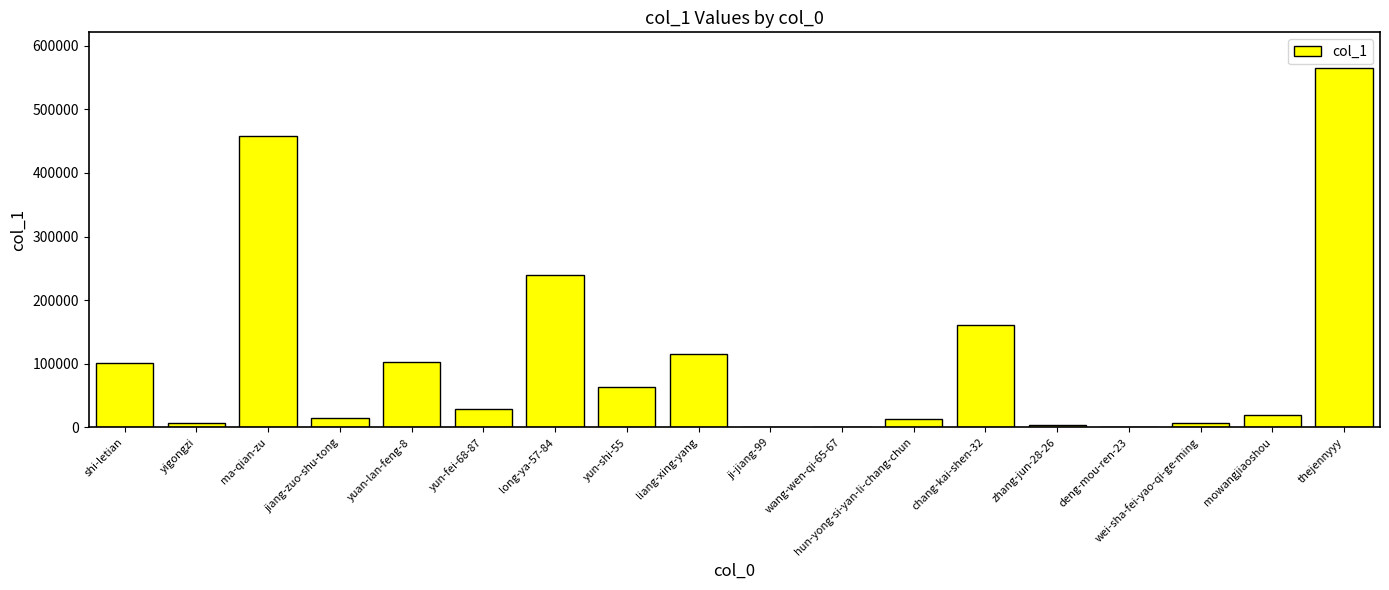

Are the bars grouped side by side (vs. stacked)?

No